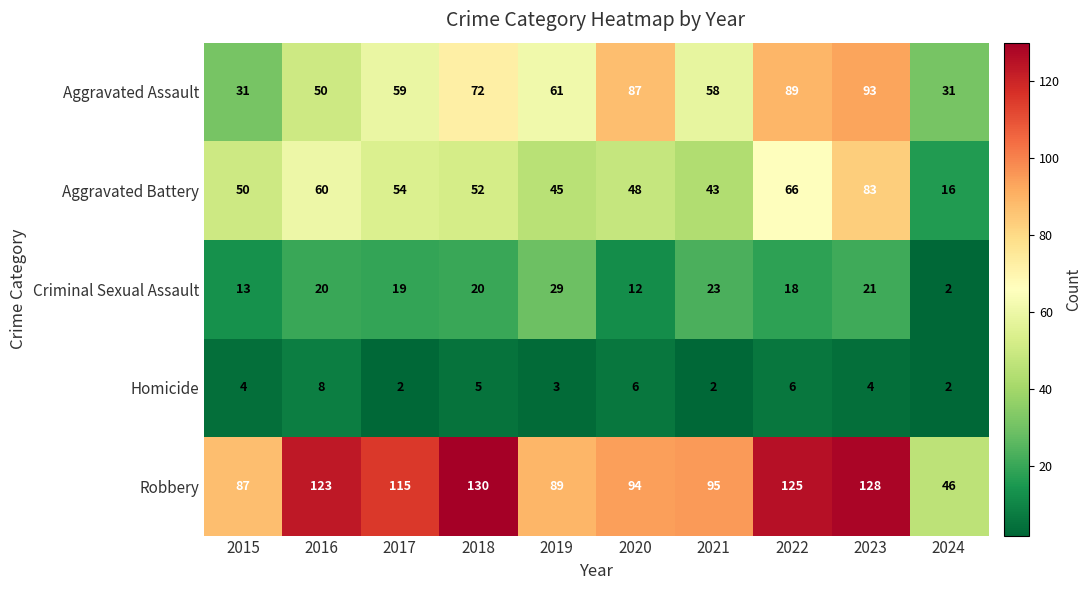

What is the difference between the highest and lowest values at 2019?

86